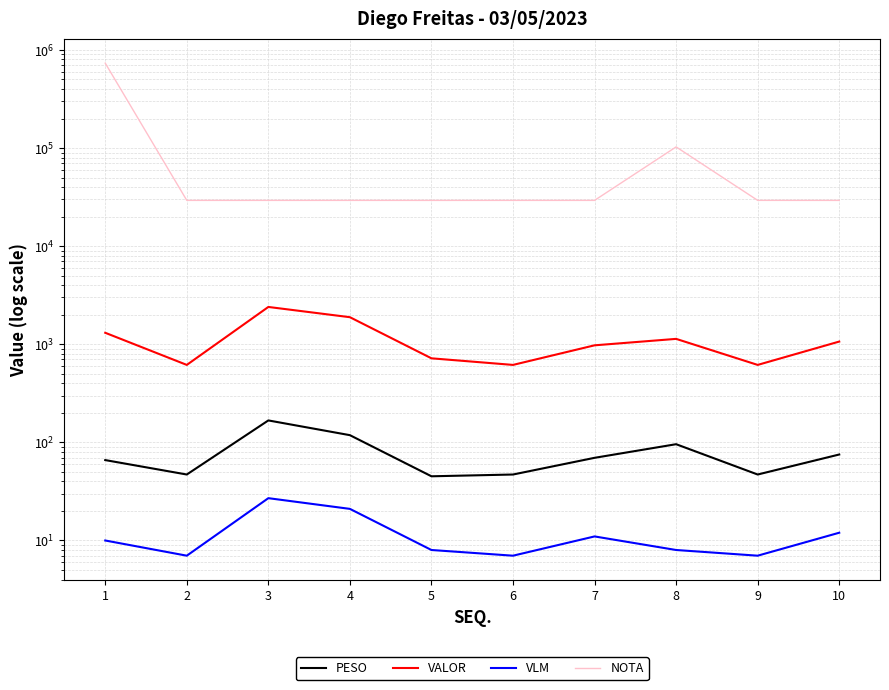

Does the chart display data point markers on the line(s)?

No